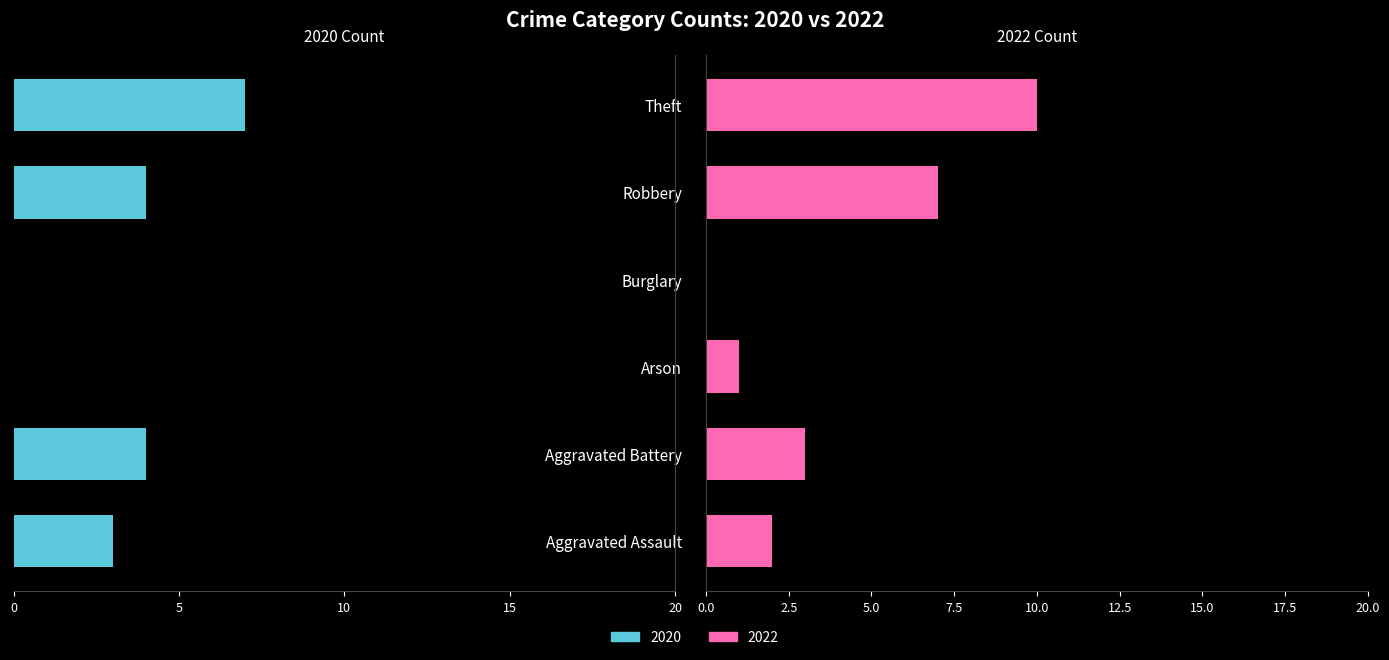

List the labels in order of 2022 value, smallest first.

Burglary, Arson, Aggravated Assault, Aggravated Battery, Robbery, Theft